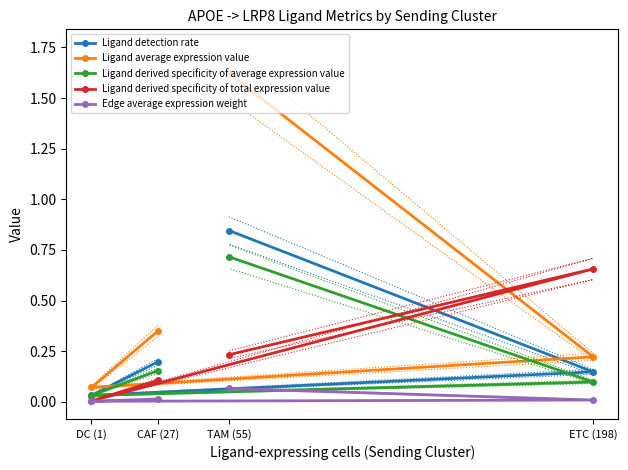

At how many categories does at least one series exceed 0?

4